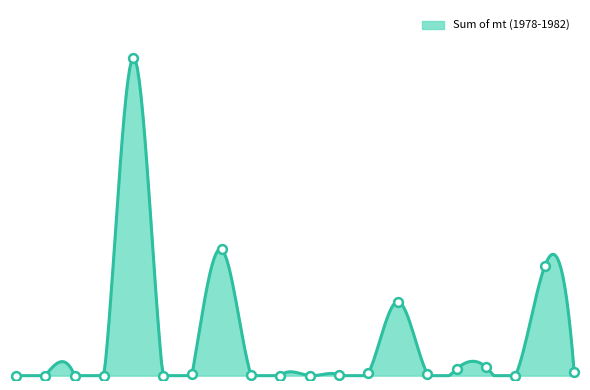

Approximately how many times larger is the value at 253 compared to 270?

31.6